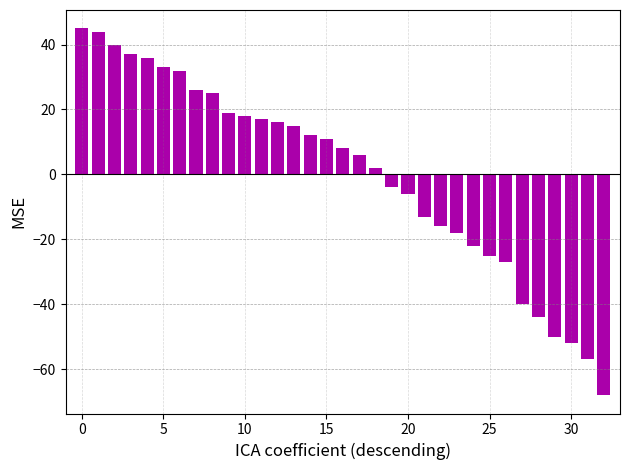

What is the minimum value shown in the chart?

-68